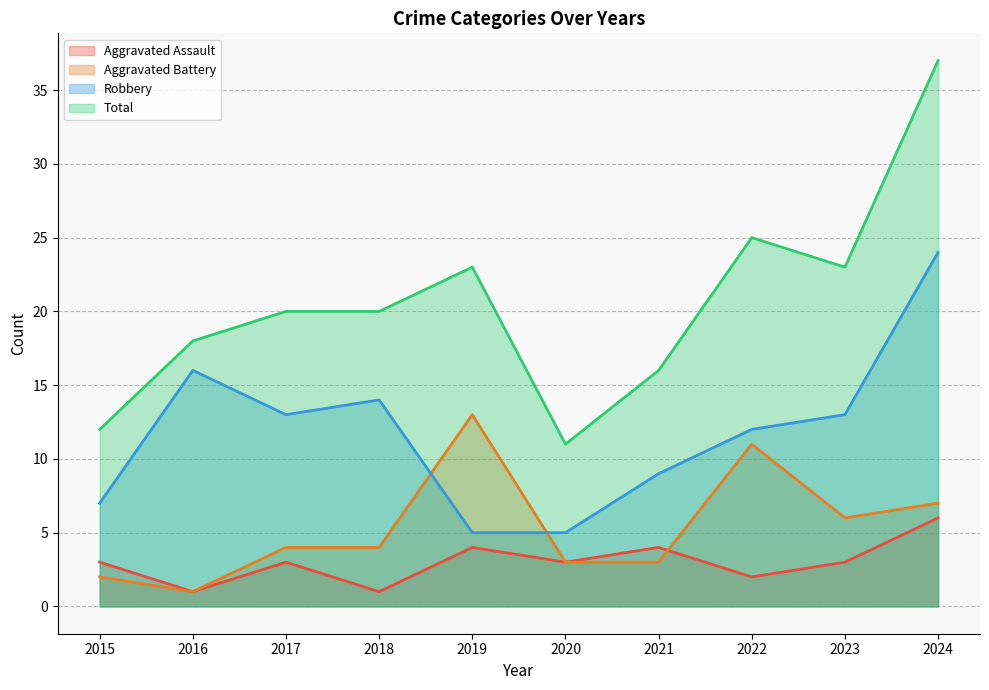

What is the difference between the maximum and minimum values in the Aggravated Battery series?

12